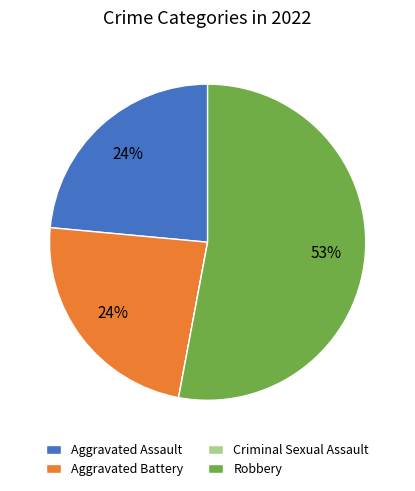

Is it true that Aggravated Assault is 18% of the pie?

False